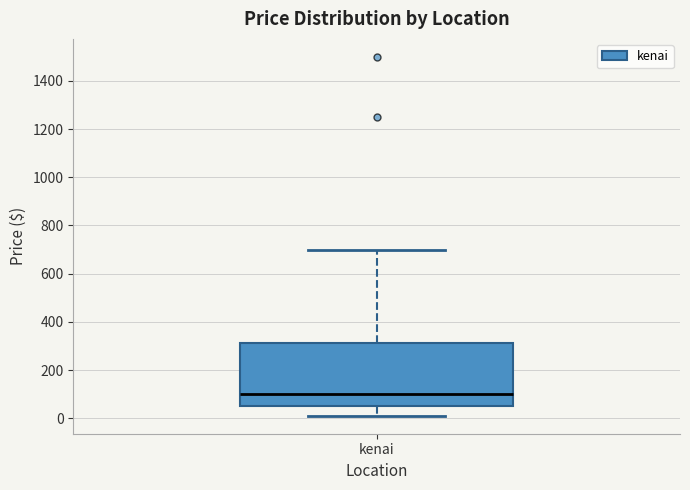

Transcribe this box plot: give where the median line is, the range the box spans, and where the two whiskers end, as read against the y-axis. The values are not printed on the chart, so give them approximately, as read against the axis.

median 100, box 60 to 320, whiskers 20 to 700